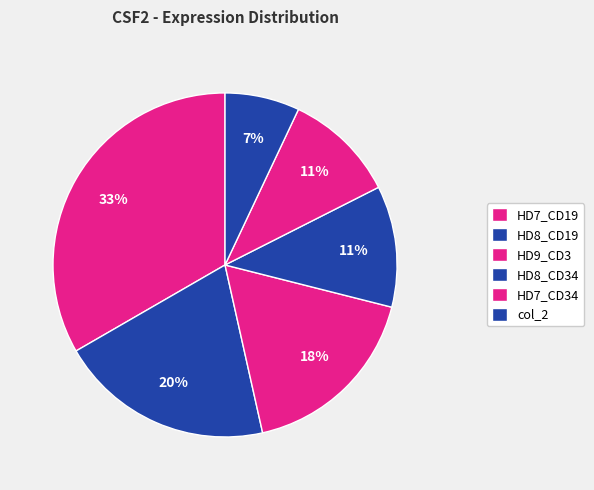

Is there any slice that represents more than half of the pie?

No